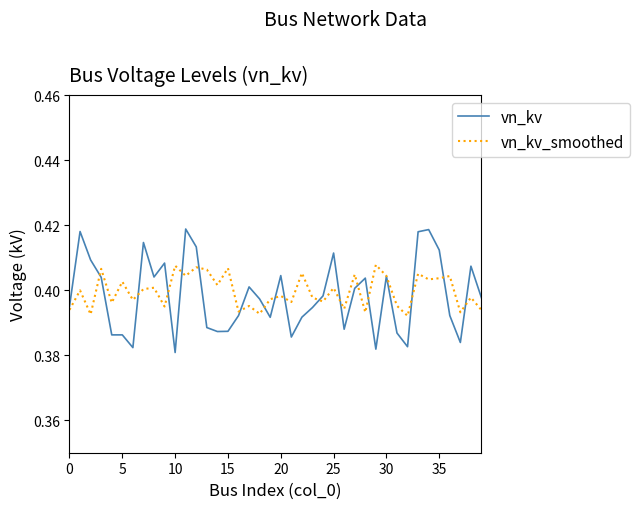

Count the vn_kv values in the range 0 to 1.

40